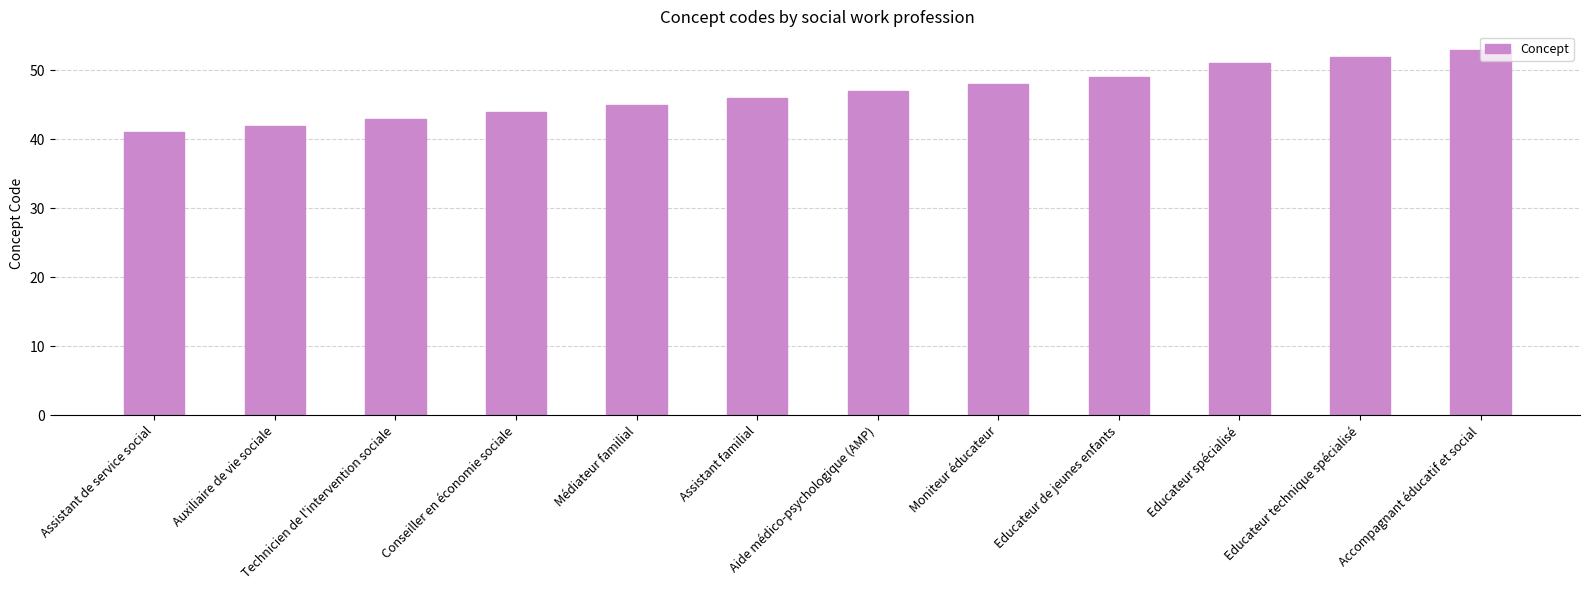

What is the average value?

47